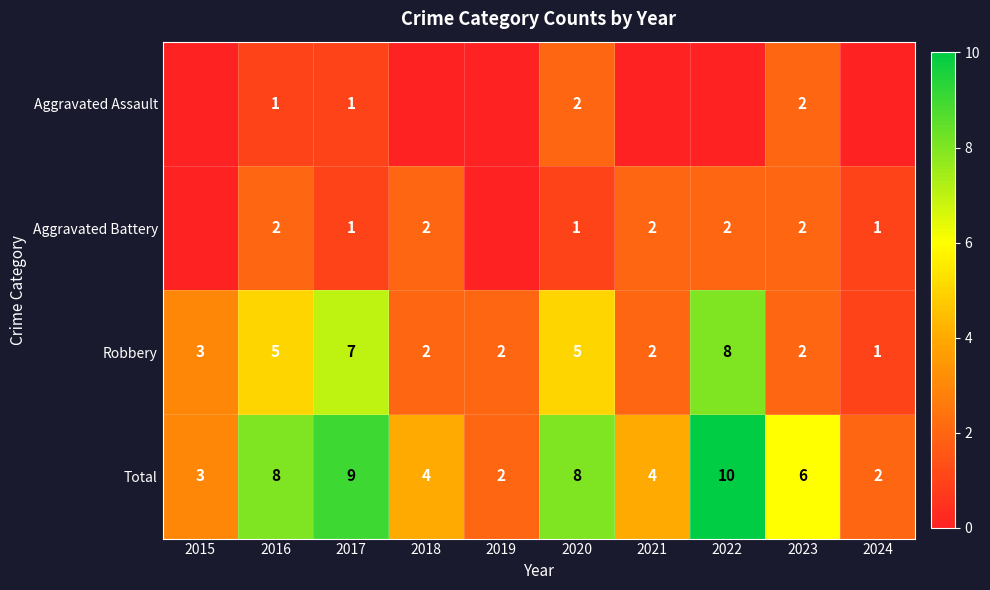

What is the difference between the highest and lowest values at 2016?

7